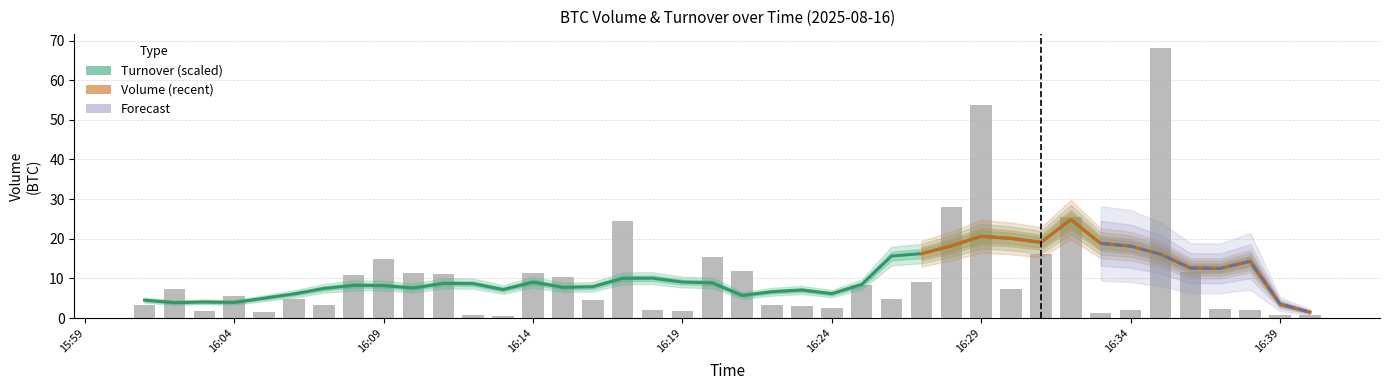

What is the difference between the second highest and minimum values?

53.0